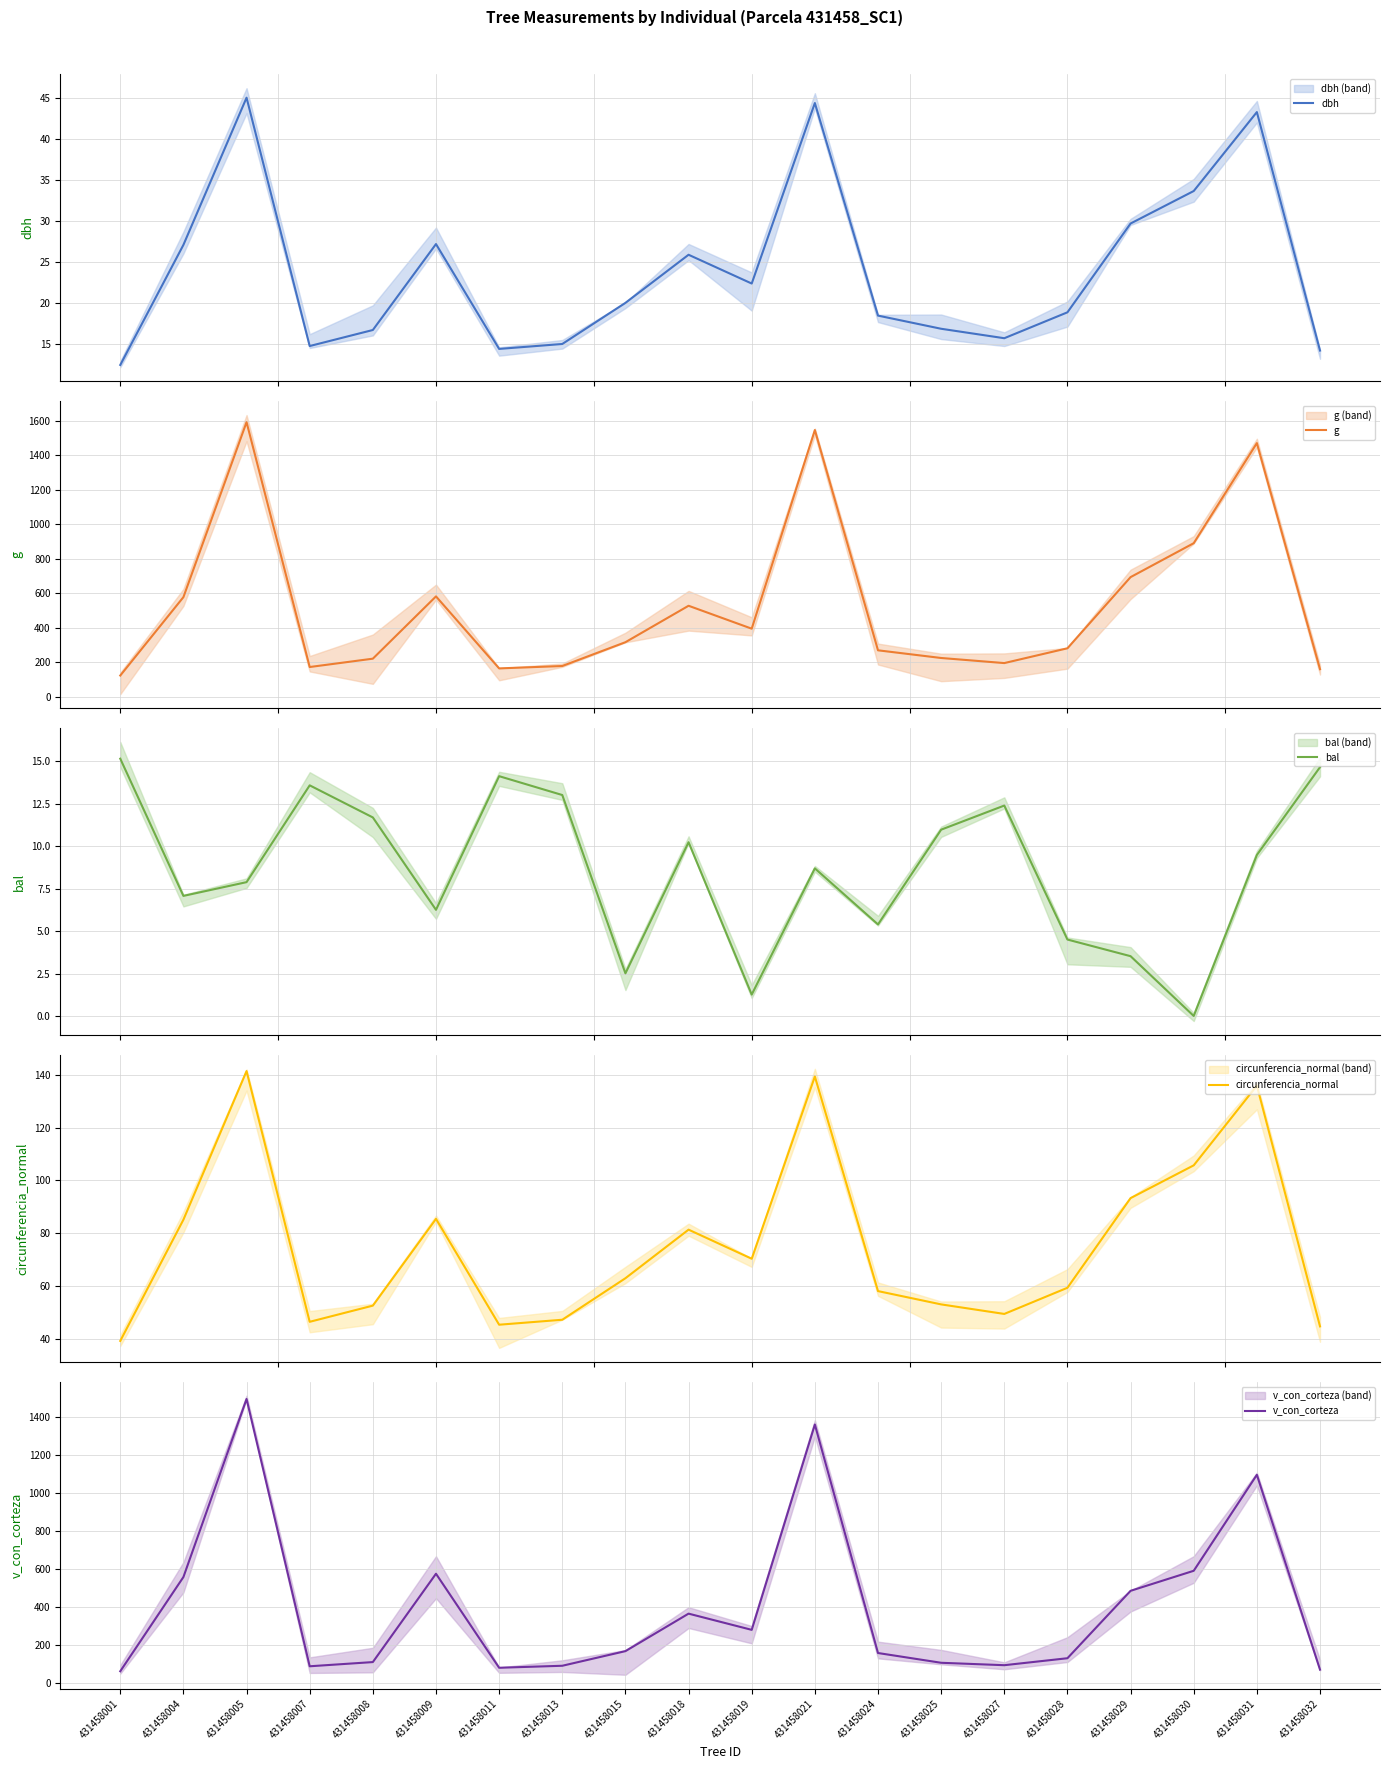

How many series are shown in this chart?

5